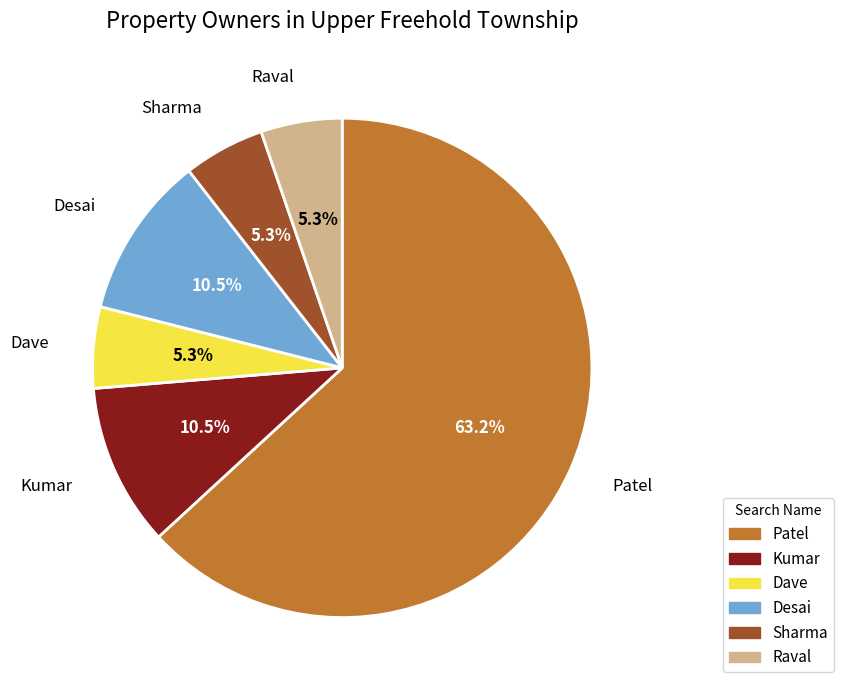

To the nearest percent, what is the difference between the largest and smallest slice percentages?

58%